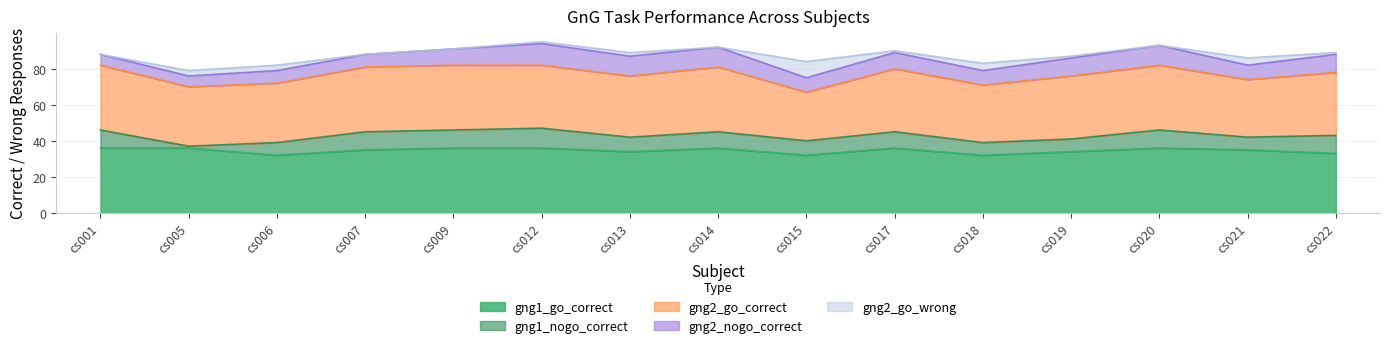

What is the sum of all gng2_go_correct values?

511